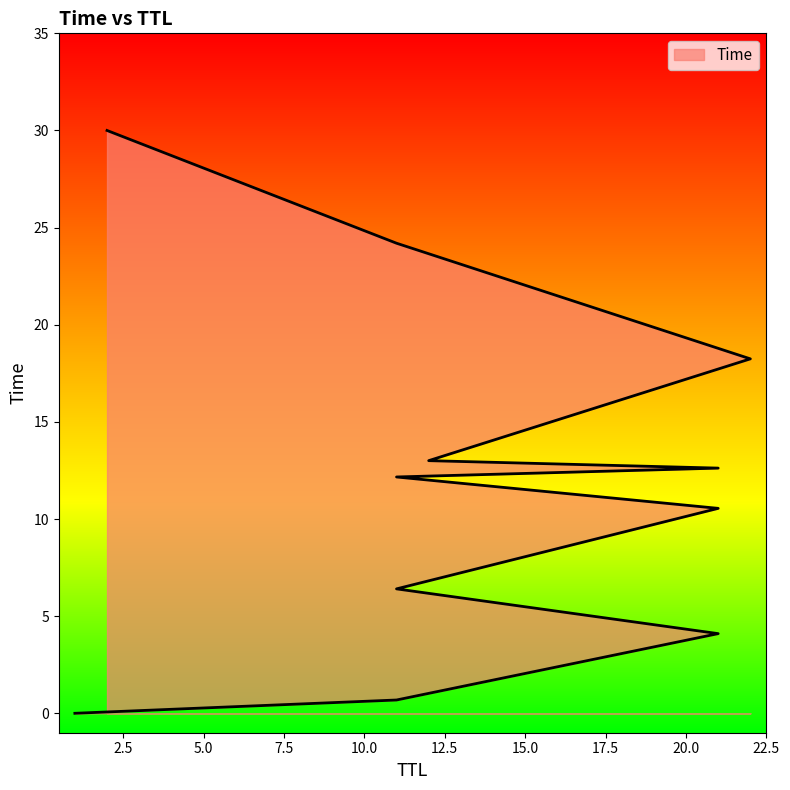

Is it true that the value at 11 is 12.2?

True